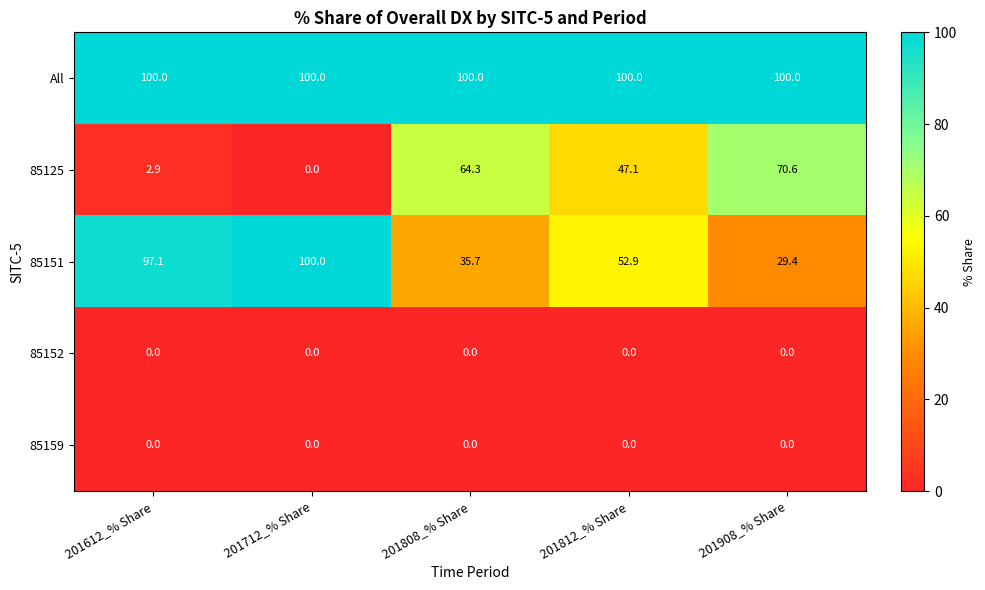

The All series shows 100.0 at 201812_% Share. True or false?

True